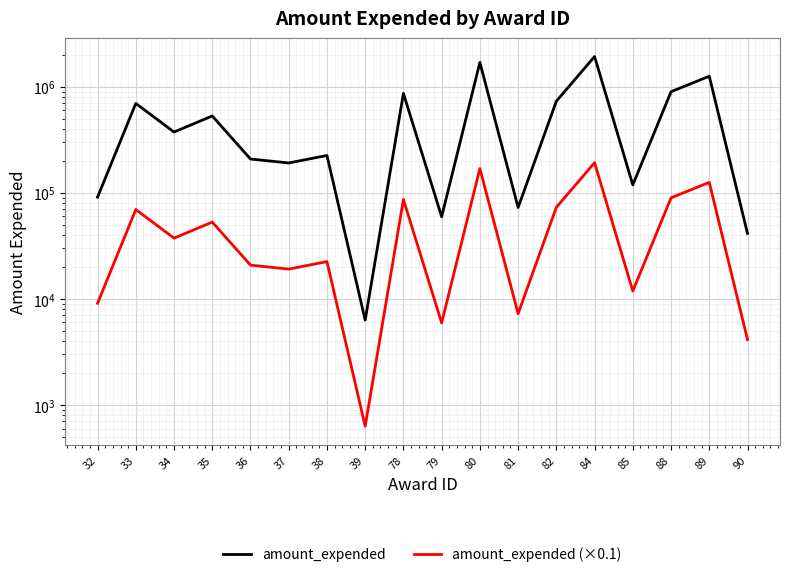

What are all the series names shown in the legend?

amount_expended, amount_expended (×0.1)